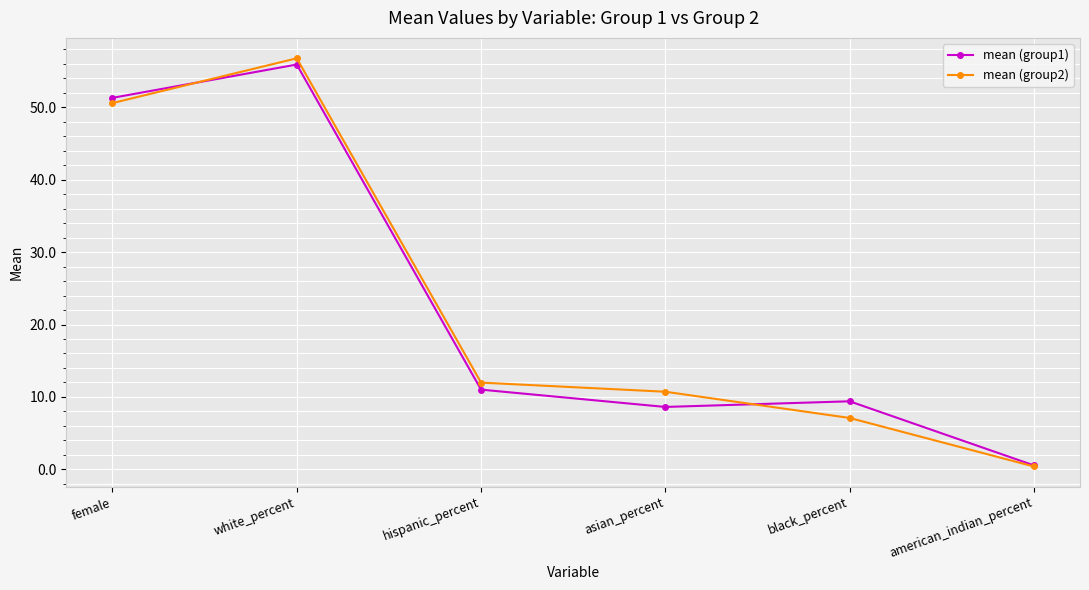

Which label corresponds to the largest value in the chart?

white_percent